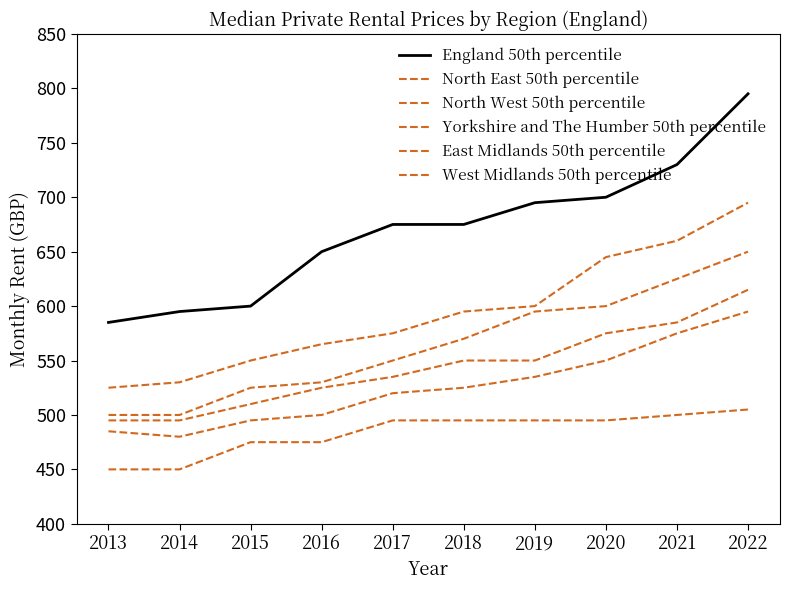

Does the chart have visible grid lines?

No